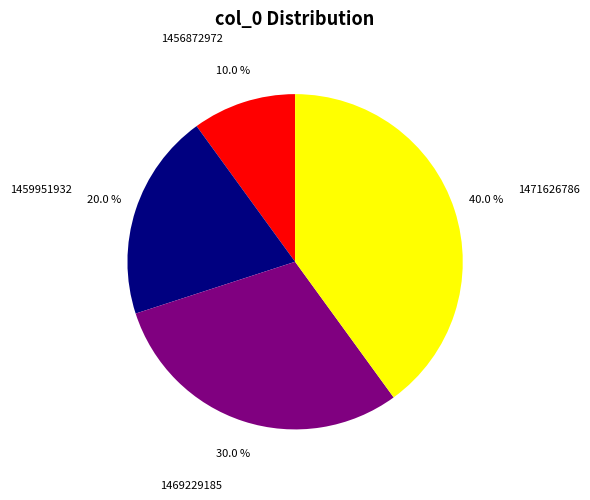

Rank the categories by value from highest to lowest.

1471626786, 1469229185, 1459951932, 1456872972